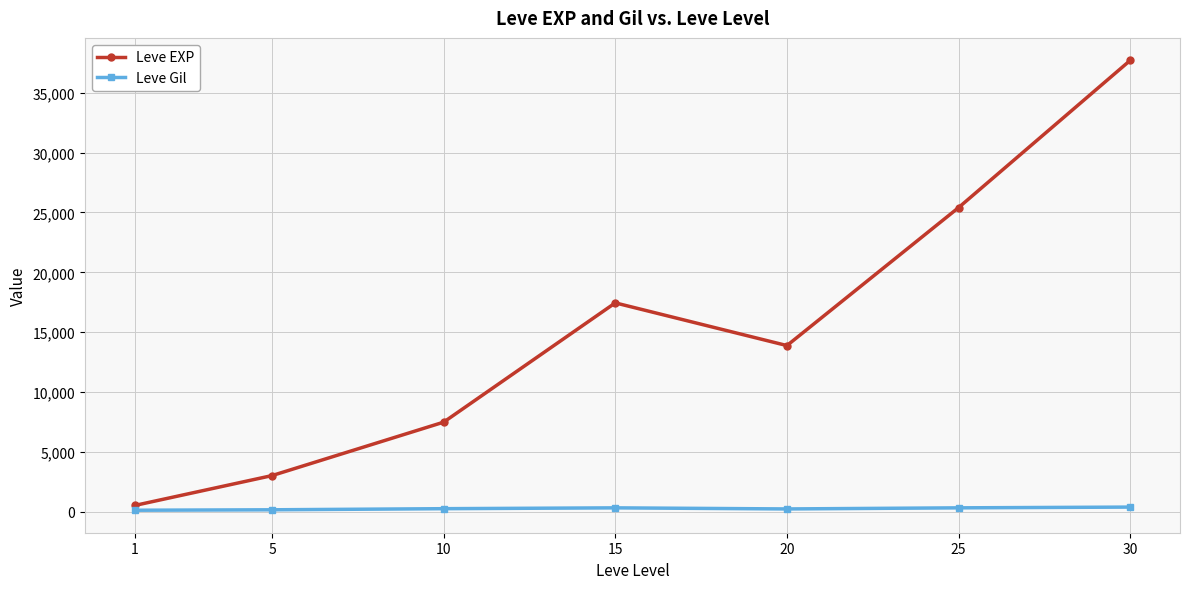

Which series has the largest range (max minus min)?

Leve EXP